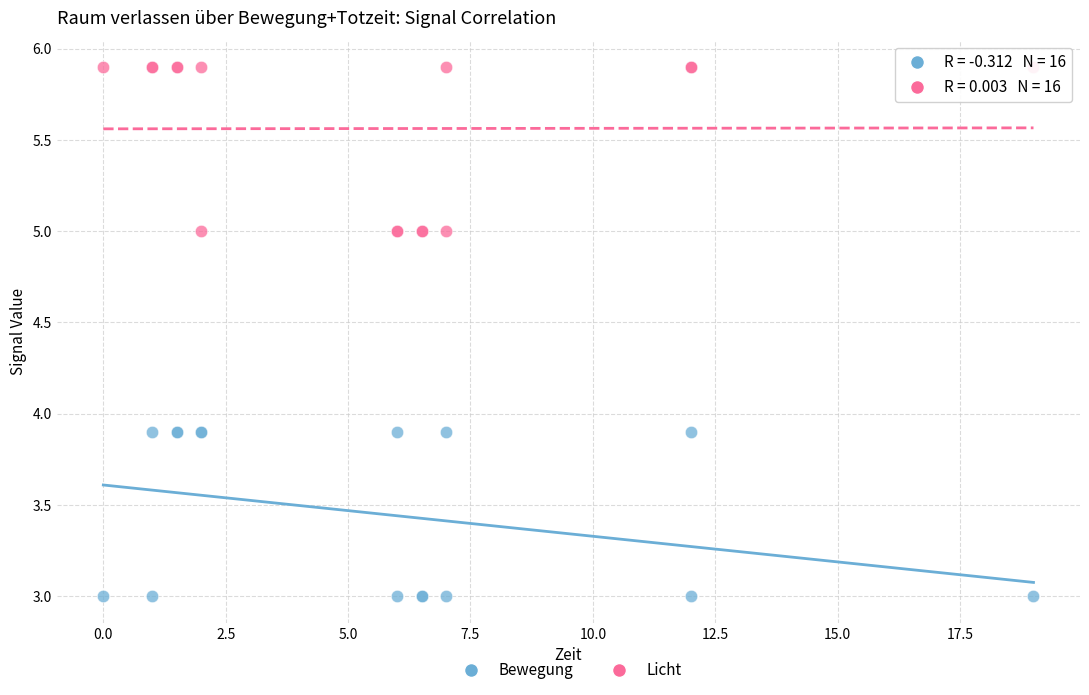

What is the X range (max minus min) for the scatter plot?

19.0